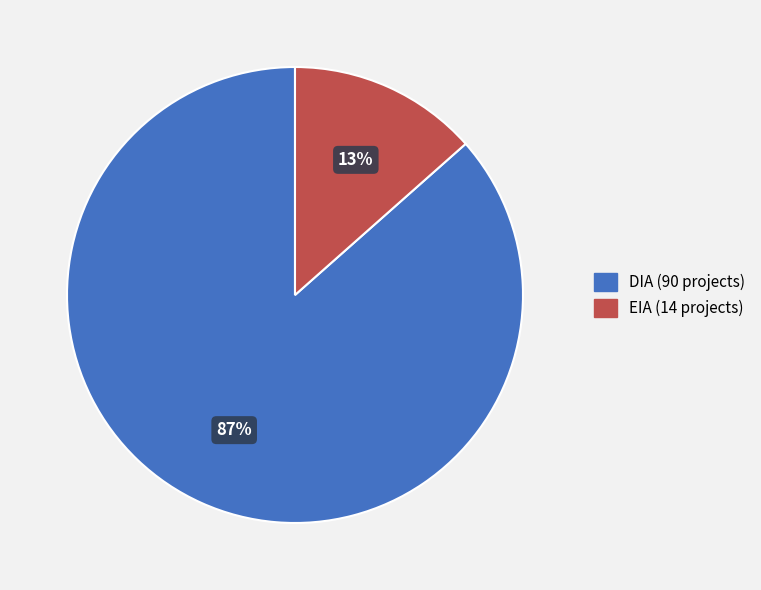

Which has a higher value, EIA or DIA?

DIA